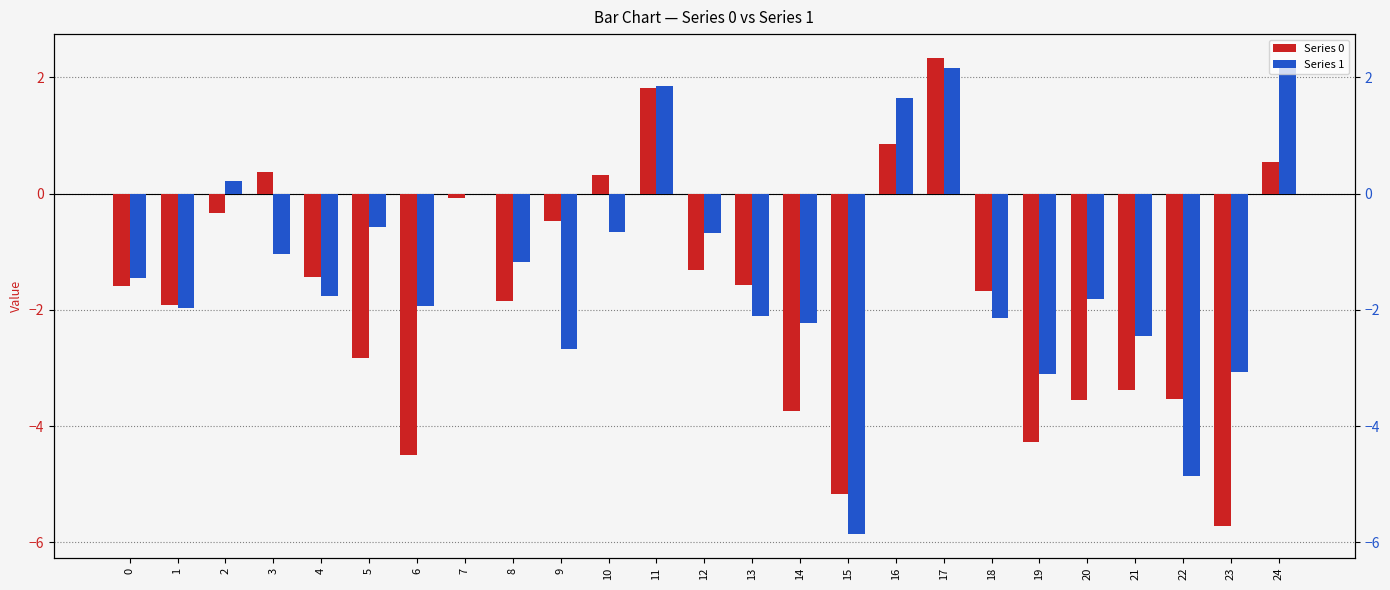

How many groups of bars are there?

25